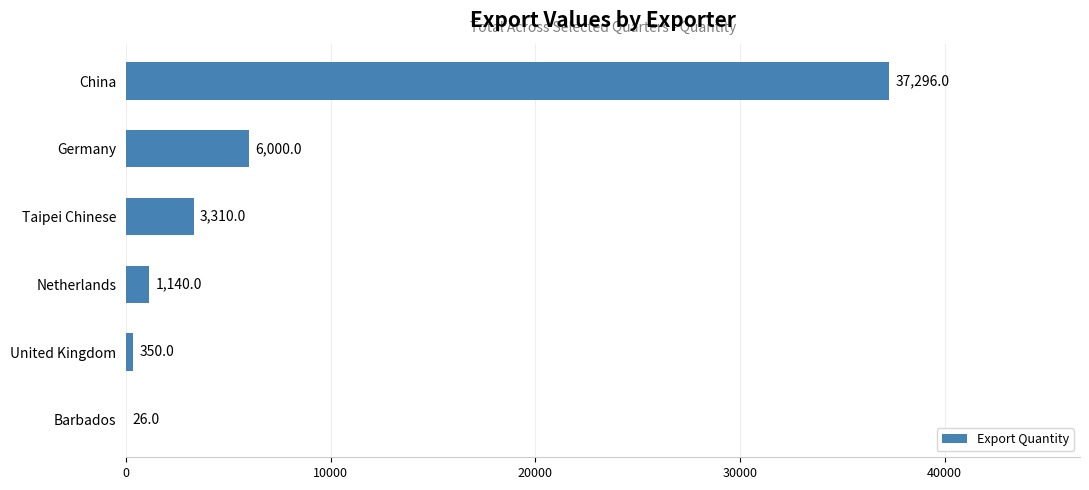

Does the chart contain stacked bars?

No